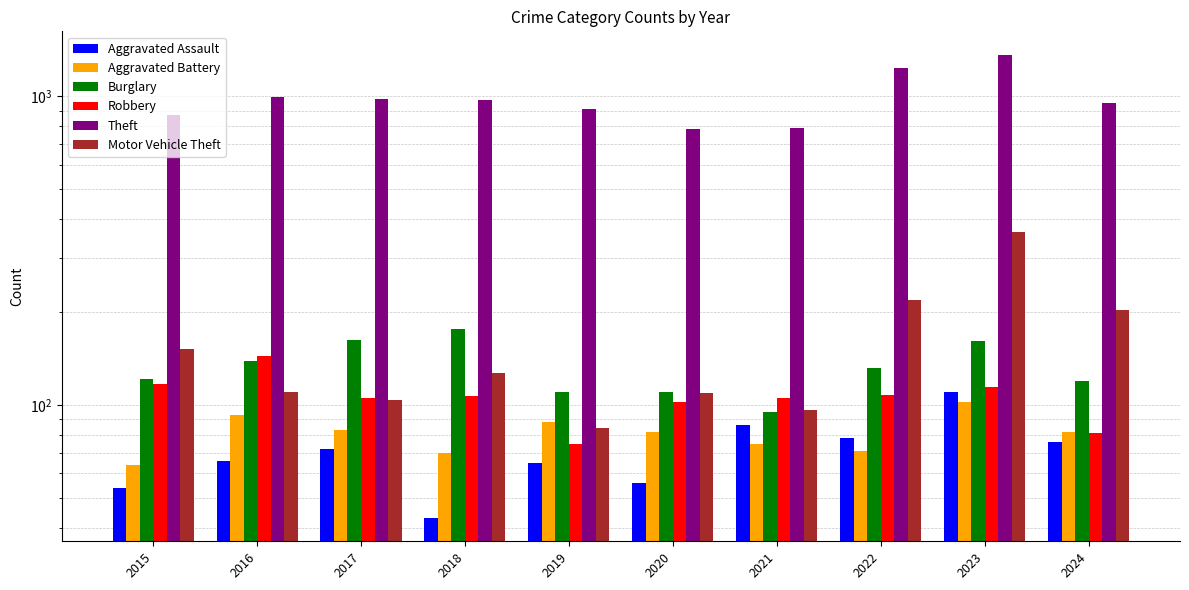

Which series has the largest total across all categories?

Theft